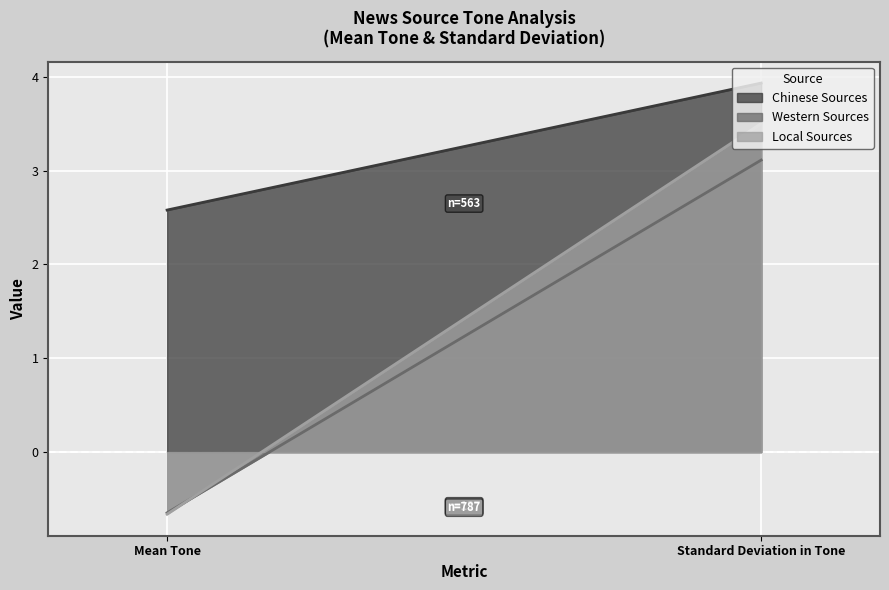

At which label is Chinese Sources closest to 3?

Mean Tone